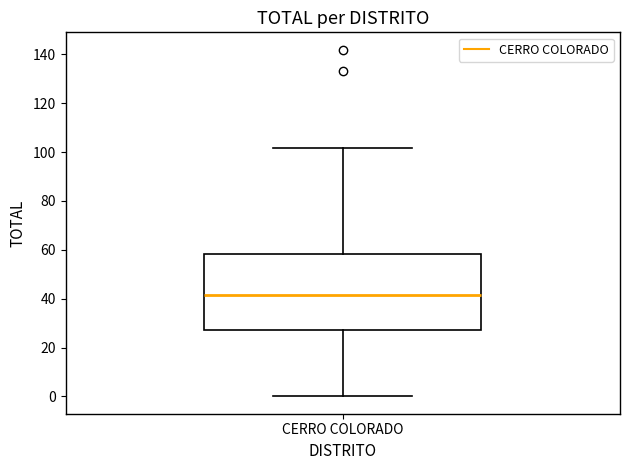

Where does the upper whisker of the box for CERRO COLORADO end on the y-axis? The values are not printed on the chart, so give them approximately, as read against the axis.

102